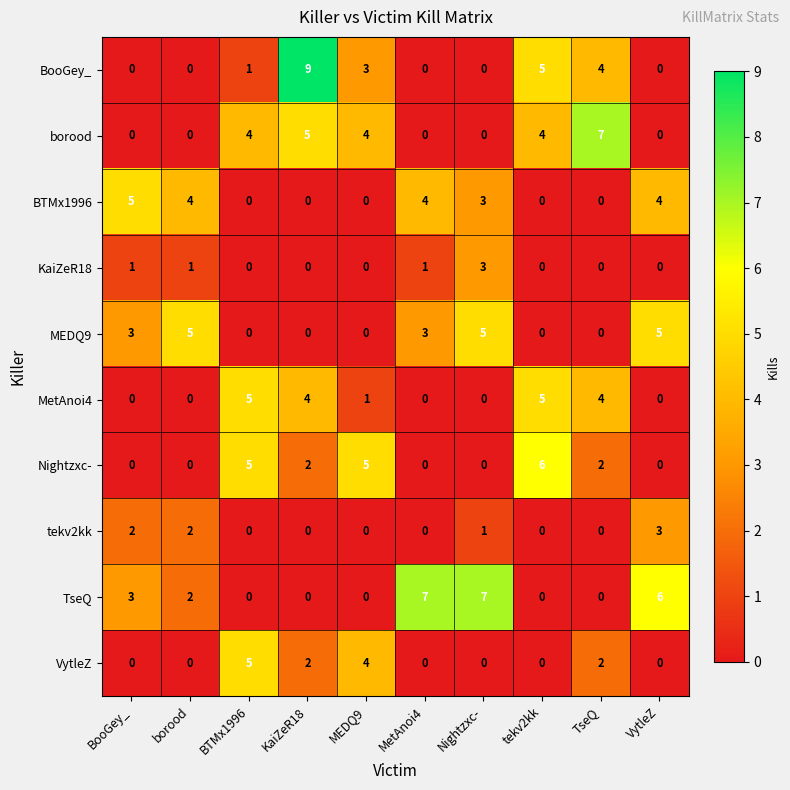

The BTMx1996 series shows 3 at KaiZeR18. True or false?

False